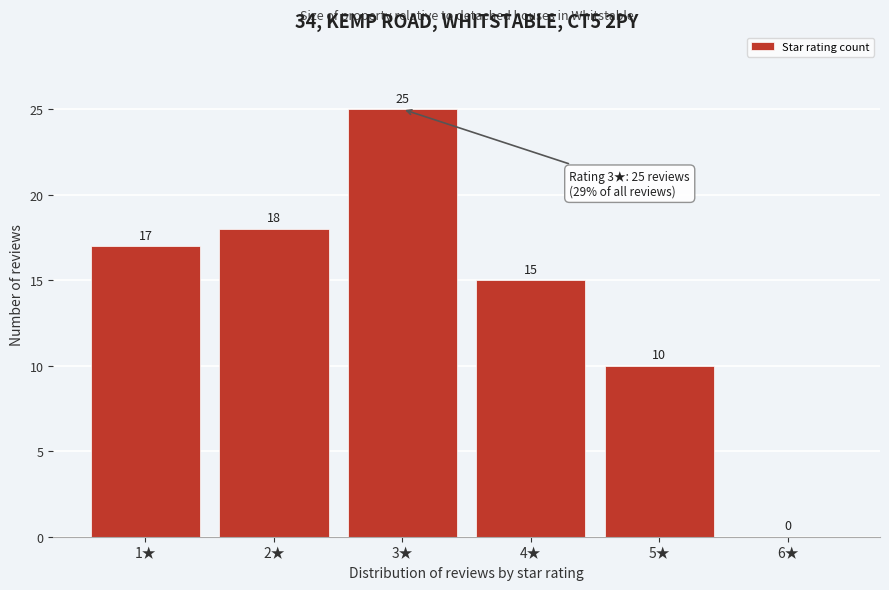

Reading left to right, list all the values displayed in this chart.

1★=17	2★=18	3★=25	4★=15	5★=10	6★=0